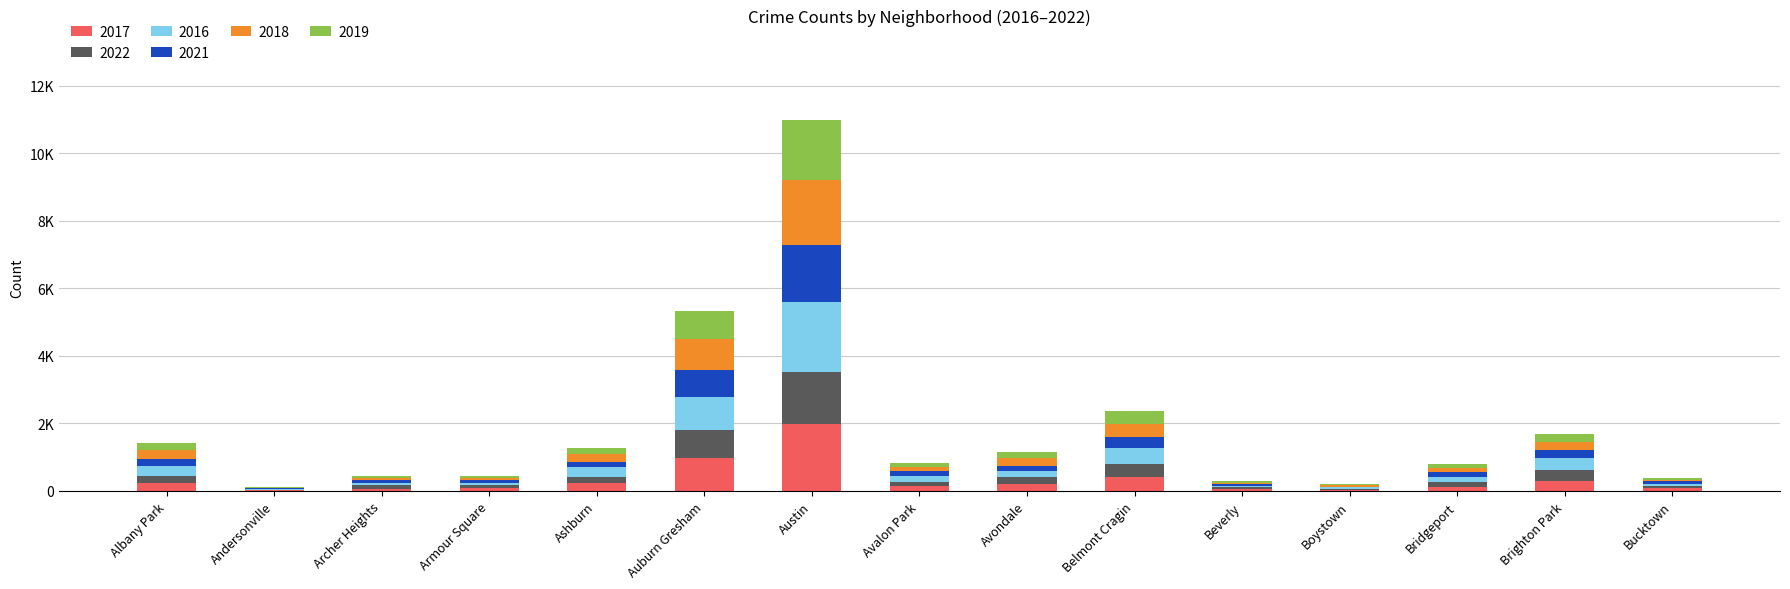

What is the sum of all 2018 values?

4670